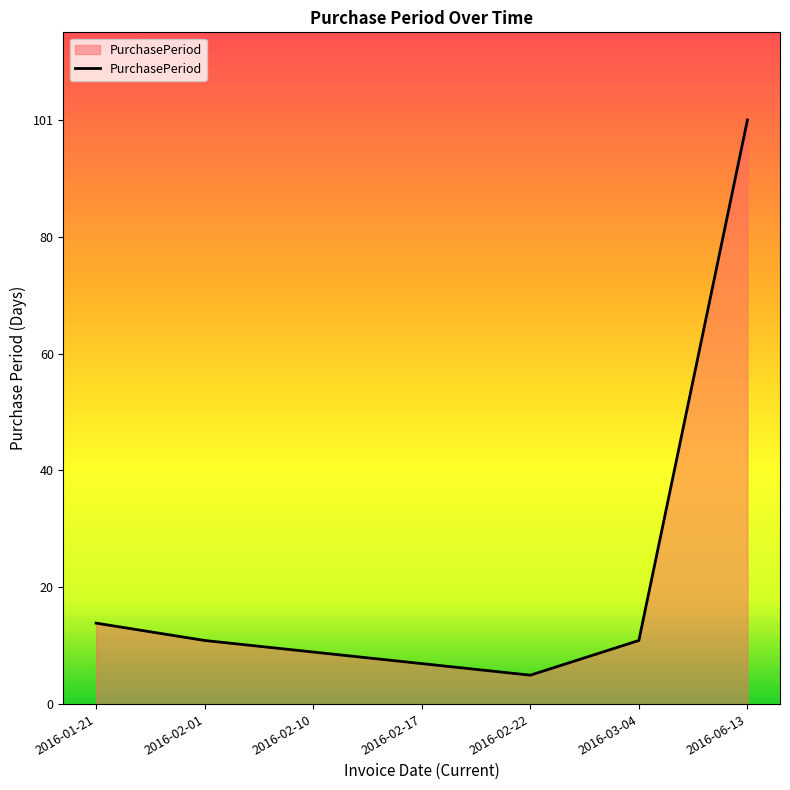

Where is the data nearest to the value 53?

2016-01-21